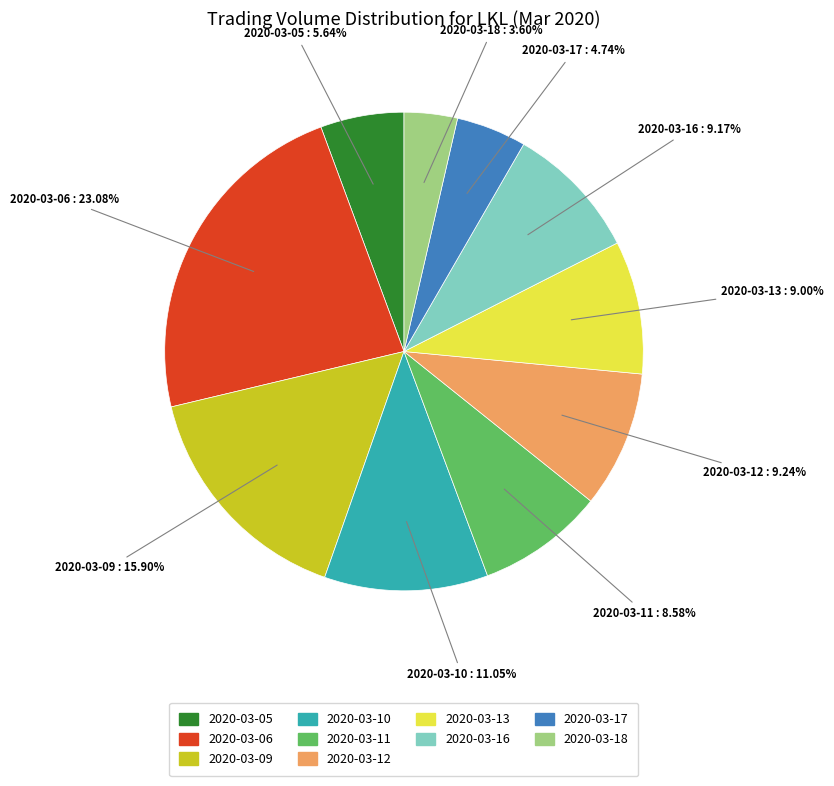

To the nearest percent, what percentage of the pie is 2020-03-17?

5%